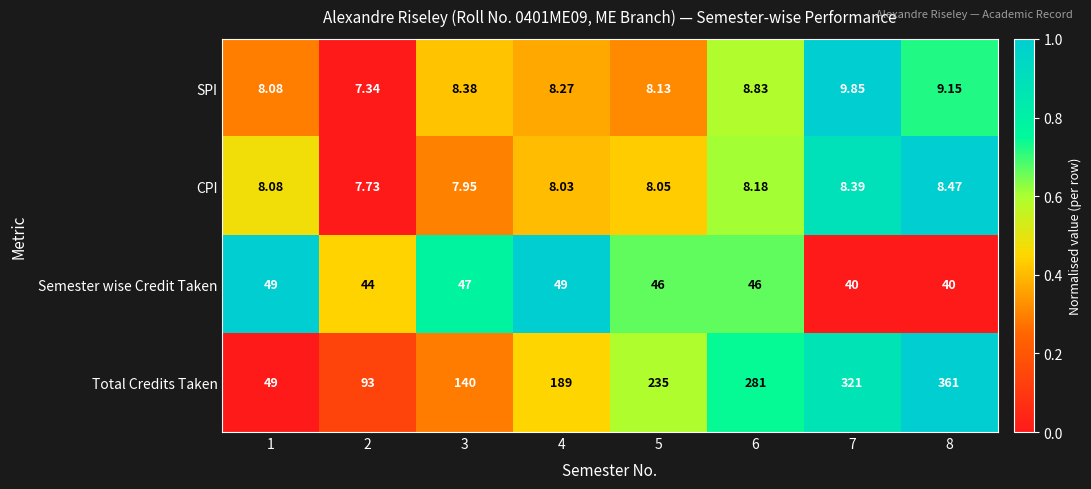

Between 5 and 6, which series saw the biggest shift?

Total Credits Taken